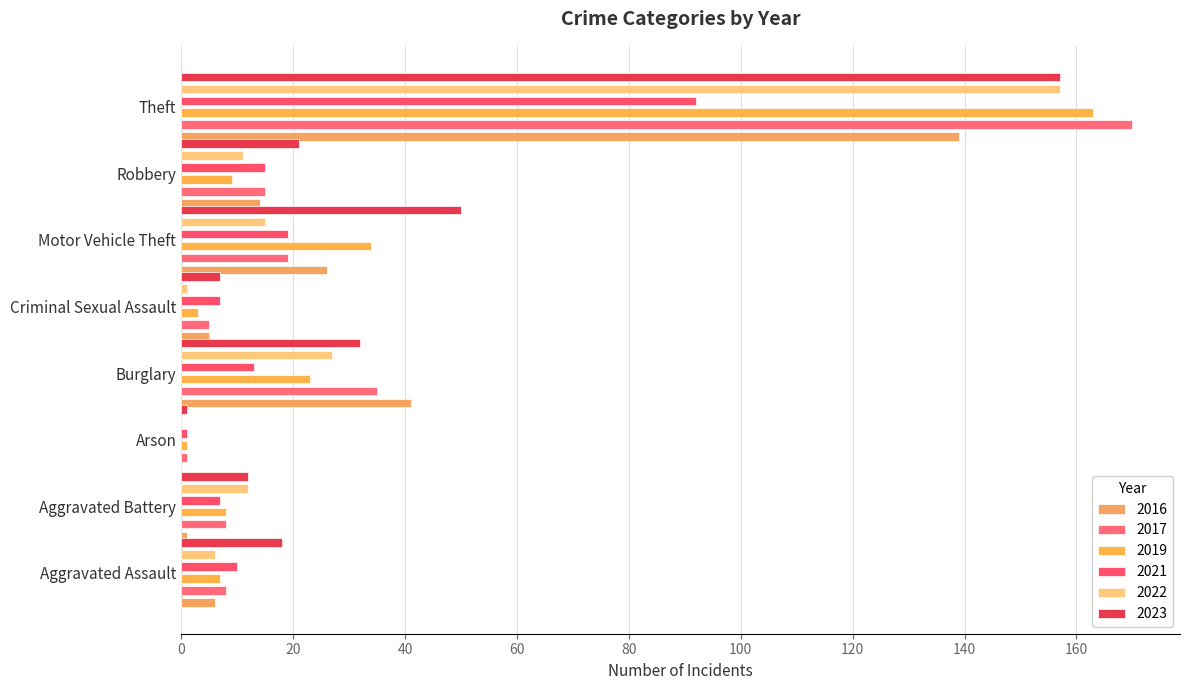

Is it true that 2017 equals 262 at Total?

True